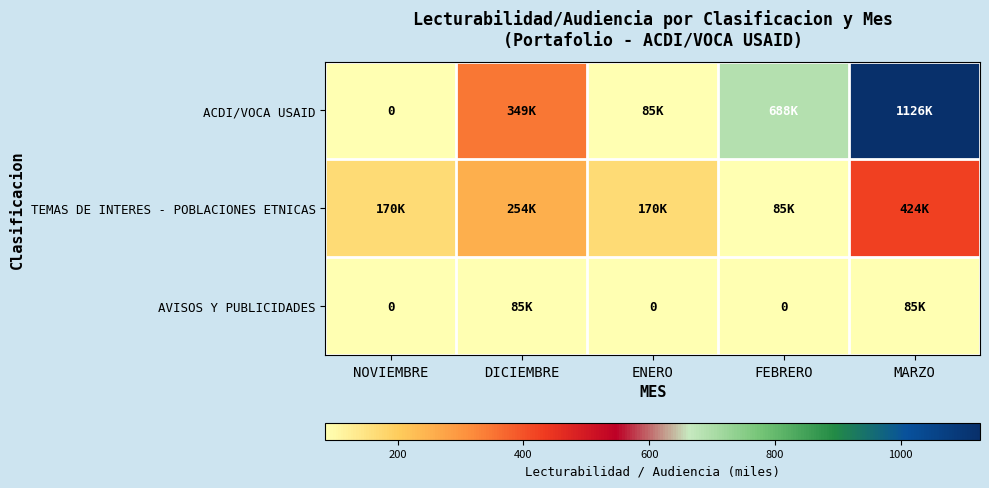

What is the maximum value shown in the chart?

1125.9